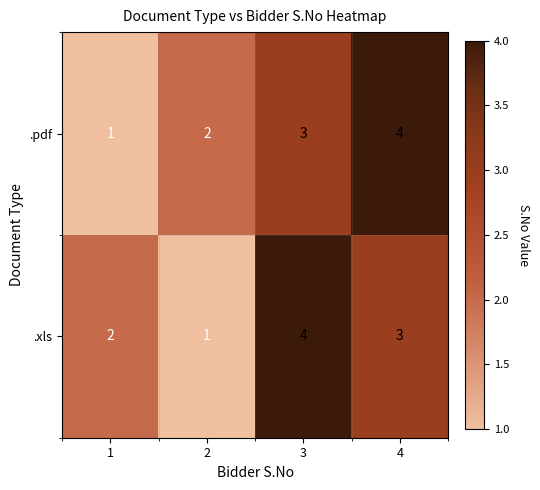

How many .pdf values are between 2 and 4?

3